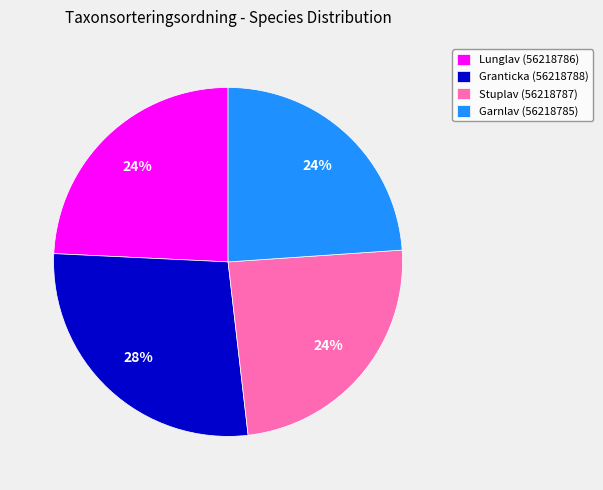

To the nearest percent, what is the combined percentage of Lunglav (56218786) and Garnlav (56218785)?

48%